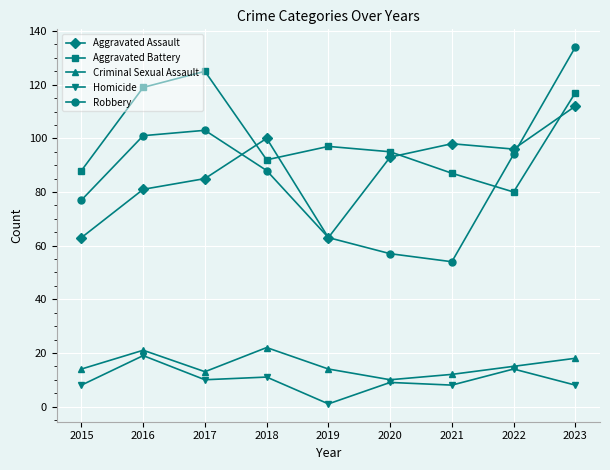

In Robbery, how many points are lower than both neighbors (excluding endpoints)?

1